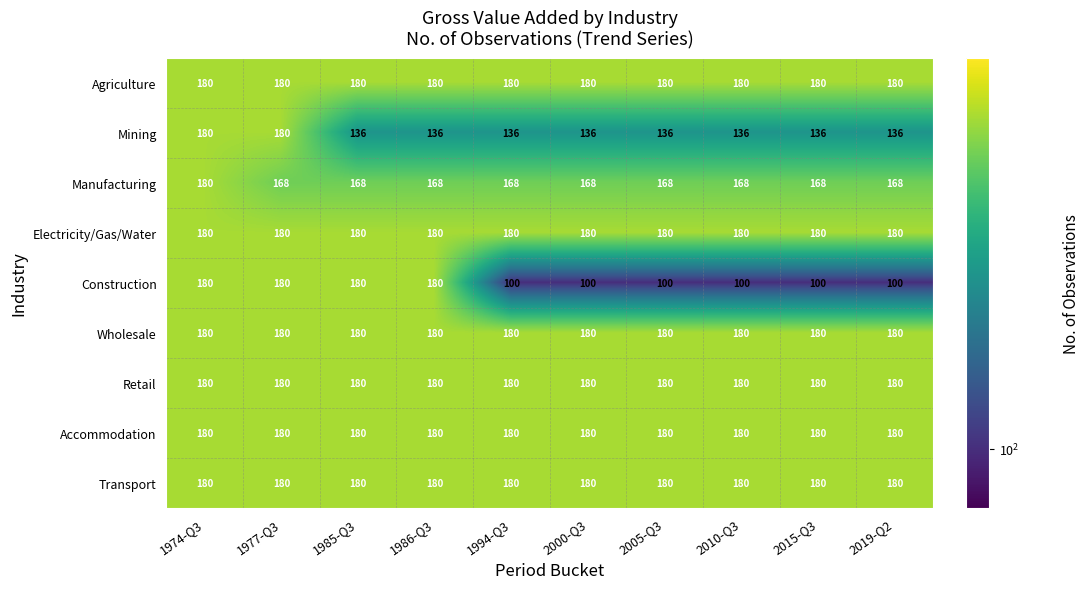

What is the minimum value shown in the chart?

100